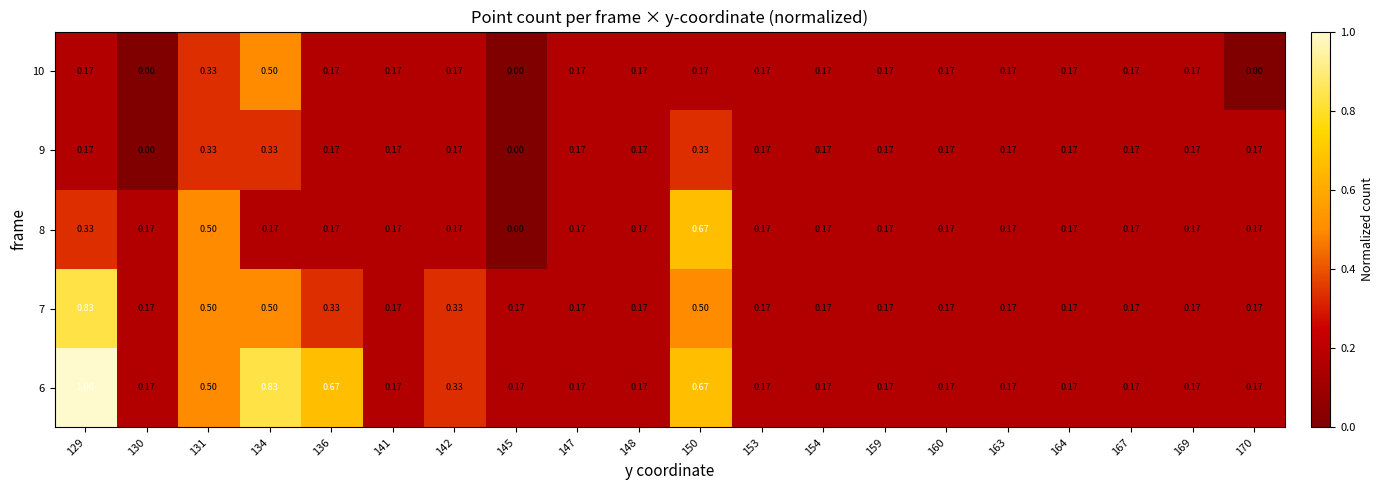

At how many categories does at least one series exceed 0?

20